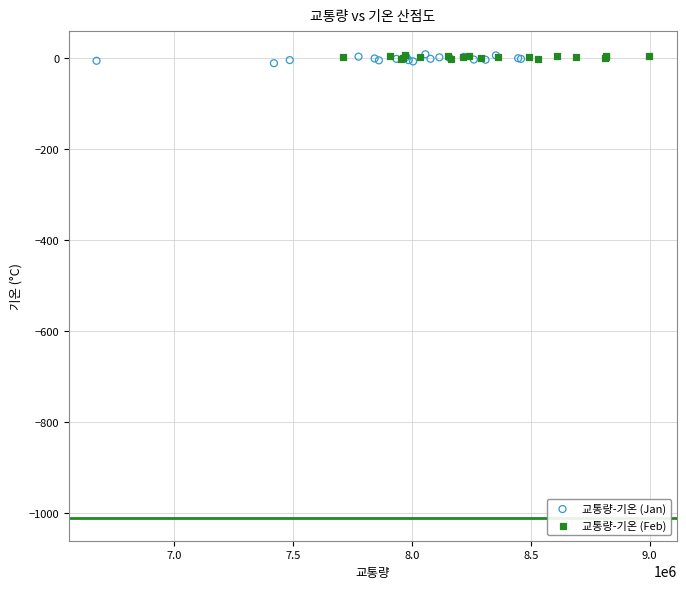

Which series has the largest Y range (max minus min)?

교통량-기온 (Jan)